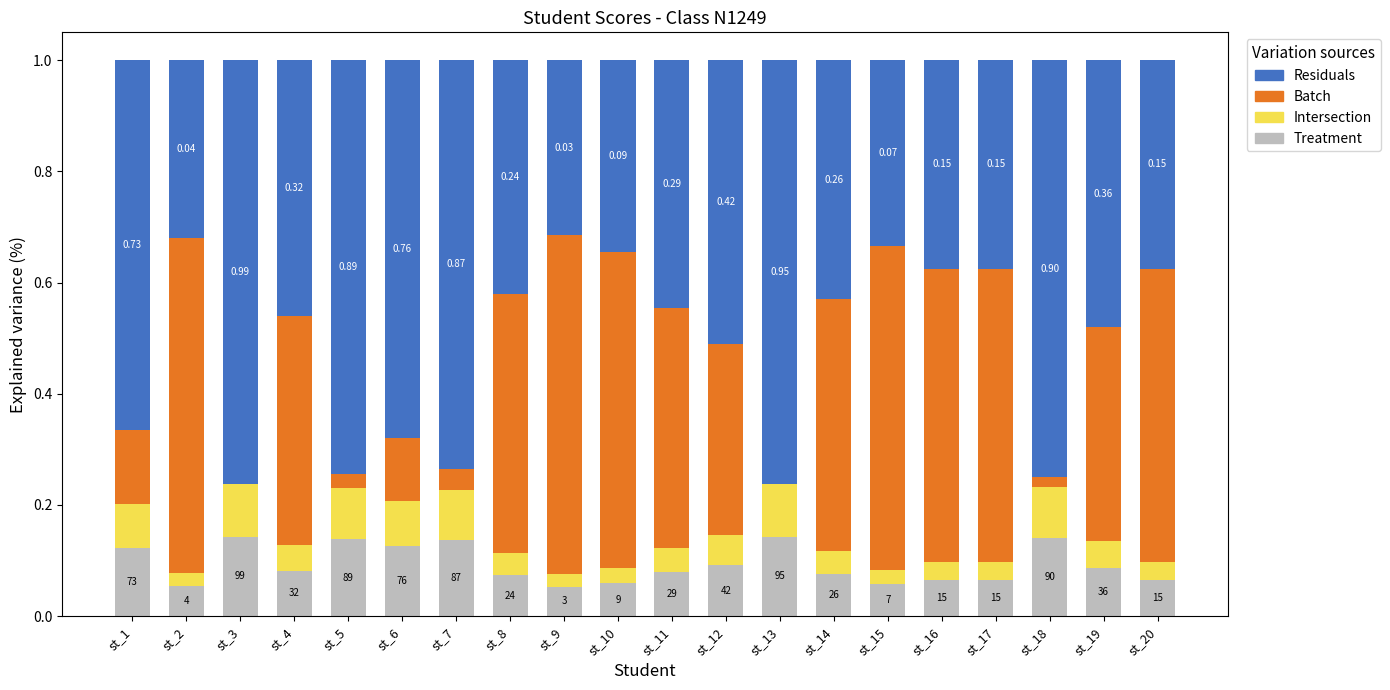

List the series in order of their peak value, highest first.

Residuals, Batch, Treatment, Intersection